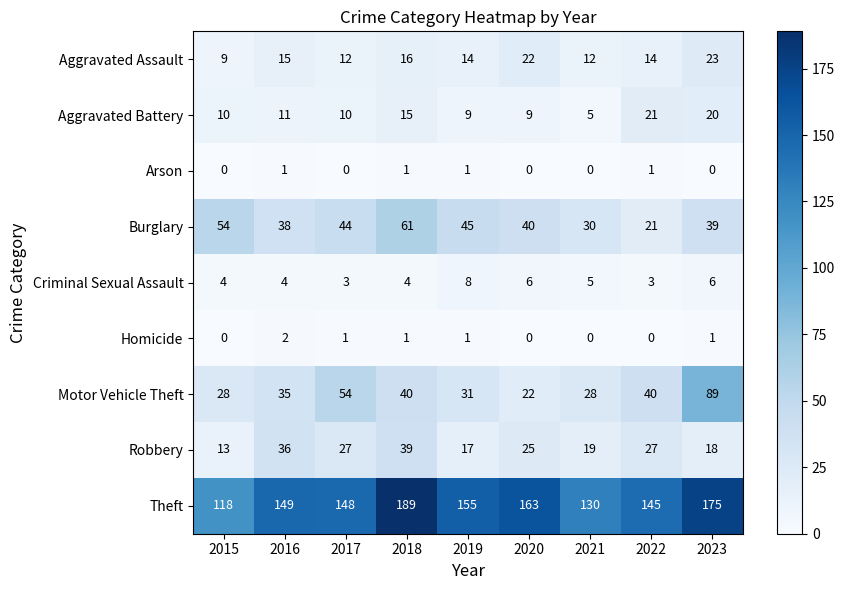

The Arson series shows 2 at 2016. True or false?

False